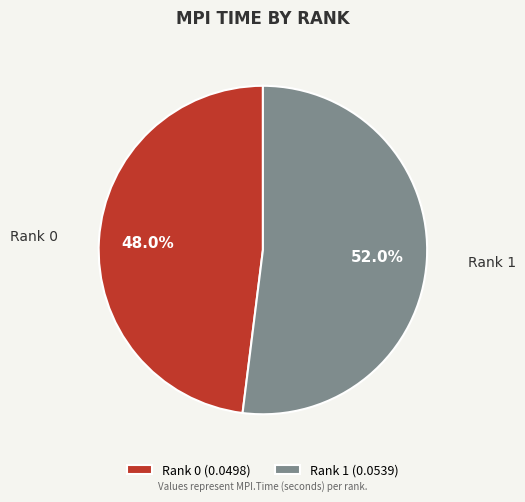

Is there any slice that represents more than half of the pie?

Yes